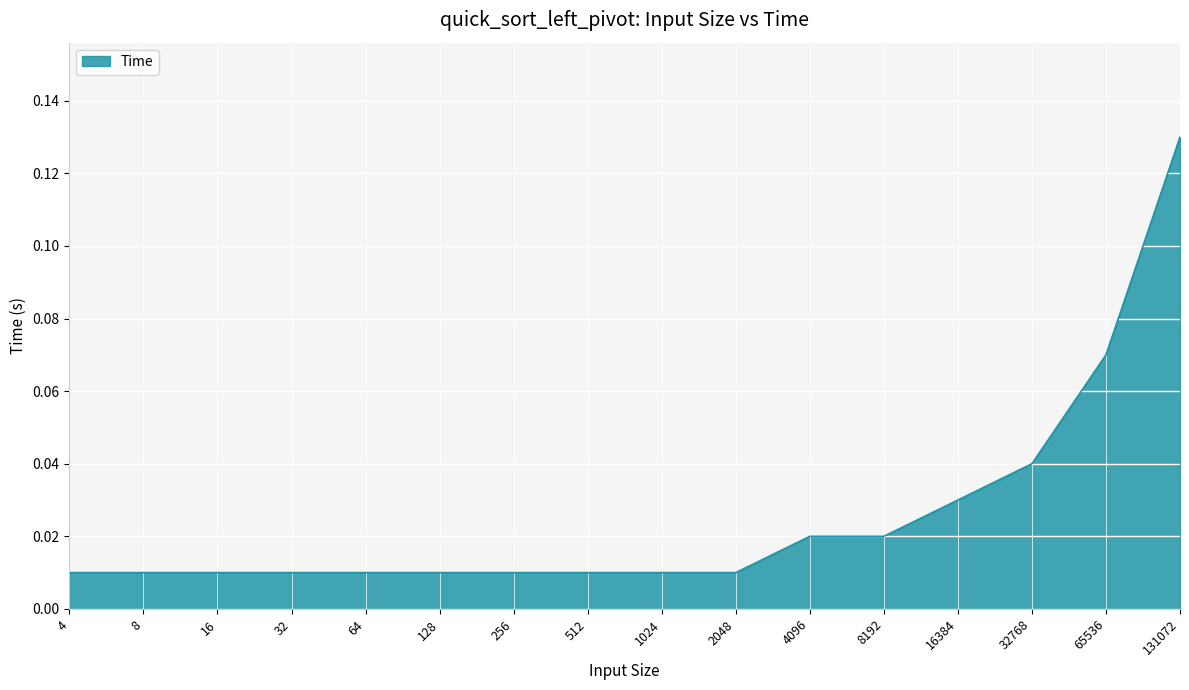

True or false: the data shows 0.1 at 32768.

False